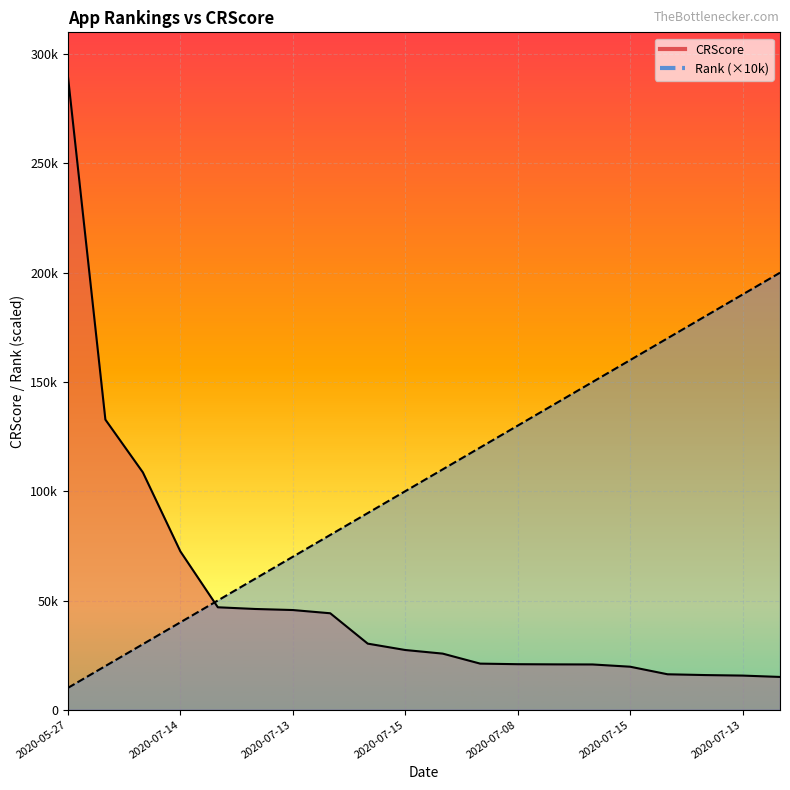

What is the approximate value of Rank at 2020-07-15, to the nearest 100?

160000